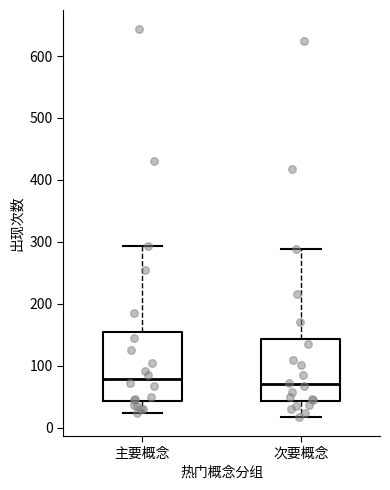

Reading left to right, read every box against the y-axis: the position of its median line, the range the box covers, and the ends of its whiskers. The values are not printed on the chart, so give them approximately, as read against the axis.

主要概念: median 80, box 40 to 160, whiskers 20 to 290
次要概念: median 70, box 40 to 140, whiskers 20 to 290